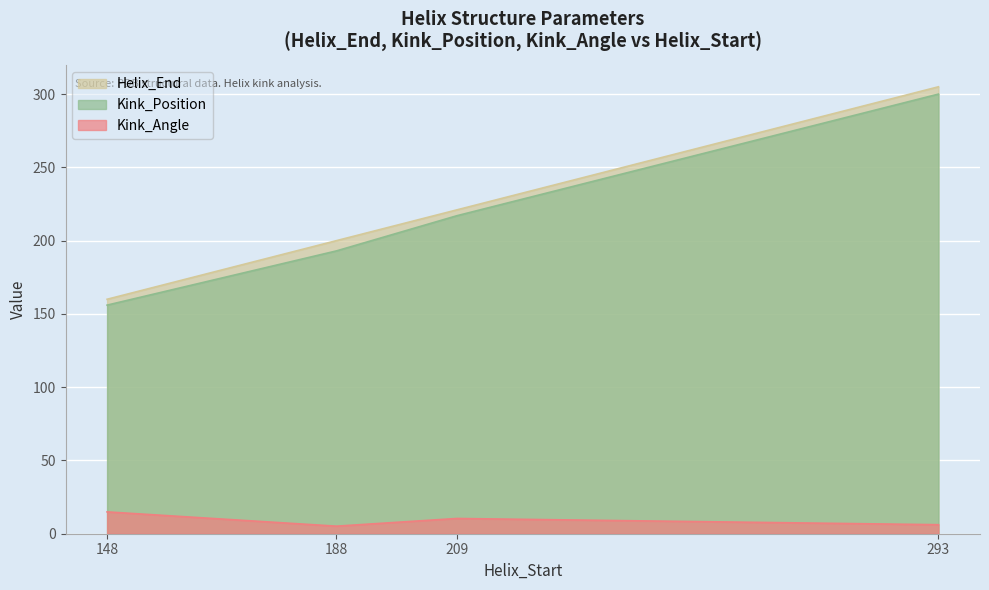

The Kink_Angle series shows 17.5 at 209. True or false?

False